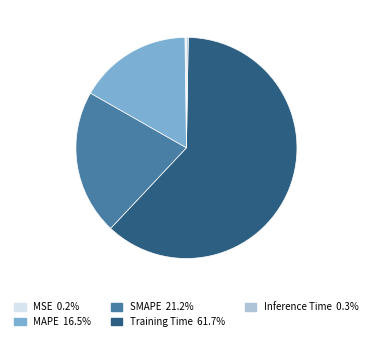

Which category has the biggest portion of the pie?

Training Time